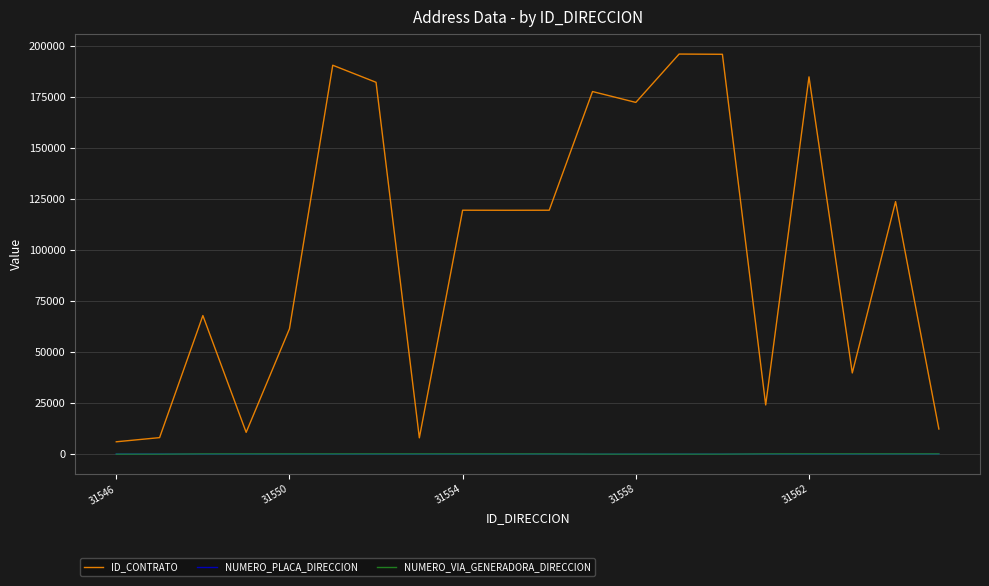

Does the chart have visible grid lines?

Yes